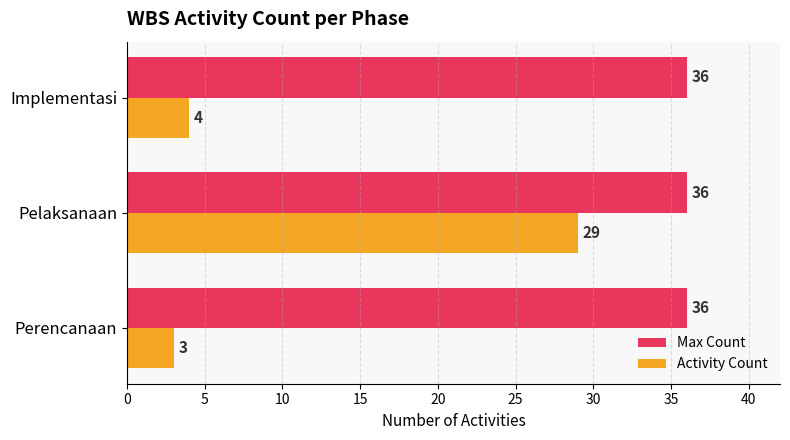

At which label is Activity Count closest to 16?

Implementasi